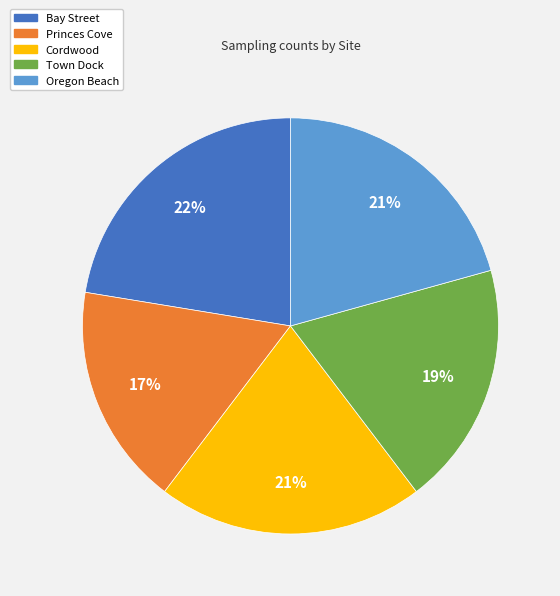

Which category has the smallest portion of the pie?

Princes Cove